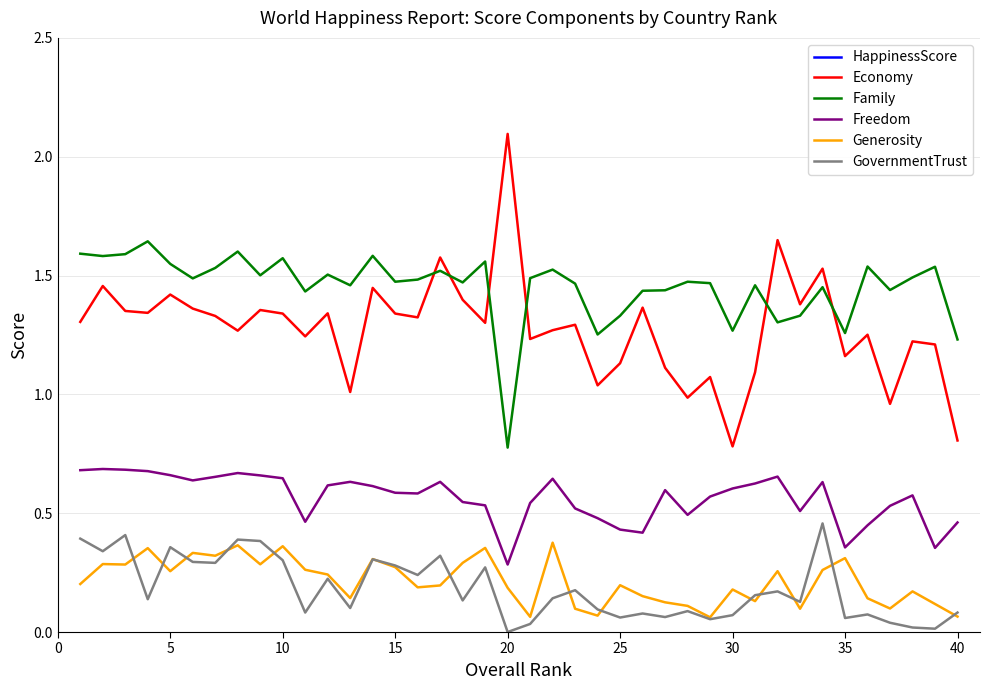

True or false: GovernmentTrust and Family intersect in this chart.

False